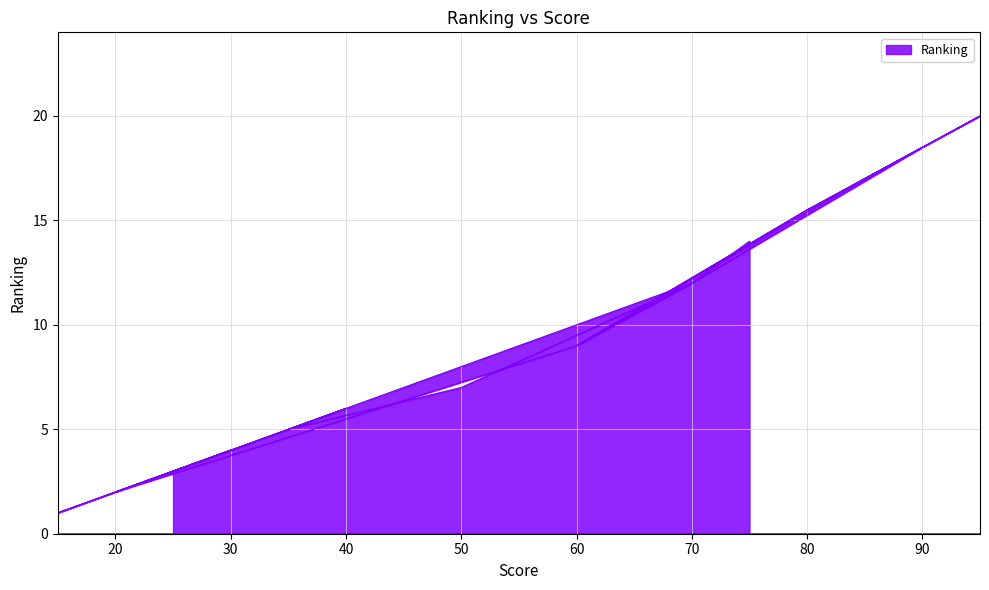

List the labels in order of value, largest first.

95, 90, 90, 85, 80, 80, 75, 70, 70, 70, 60, 60, 60, 50, 40, 35, 30, 25, 20, 15